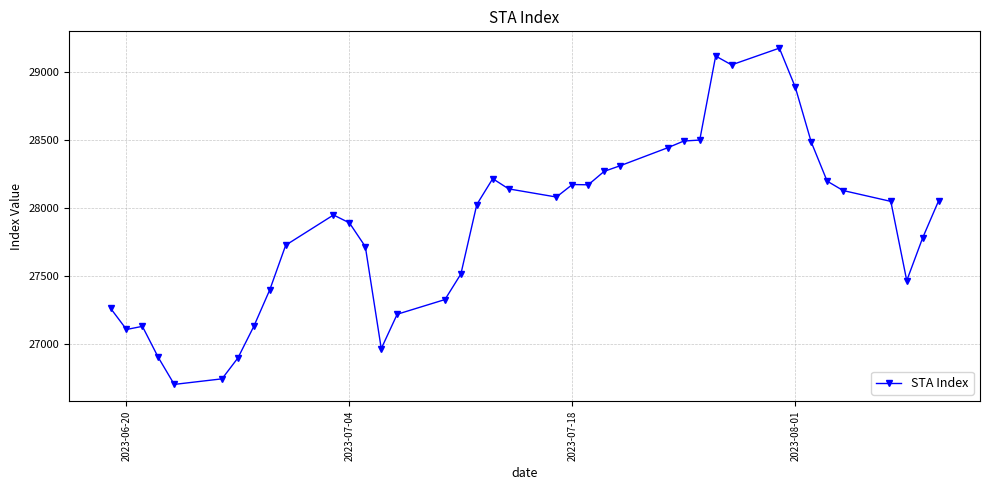

What is the maximum value shown in the chart?

29178